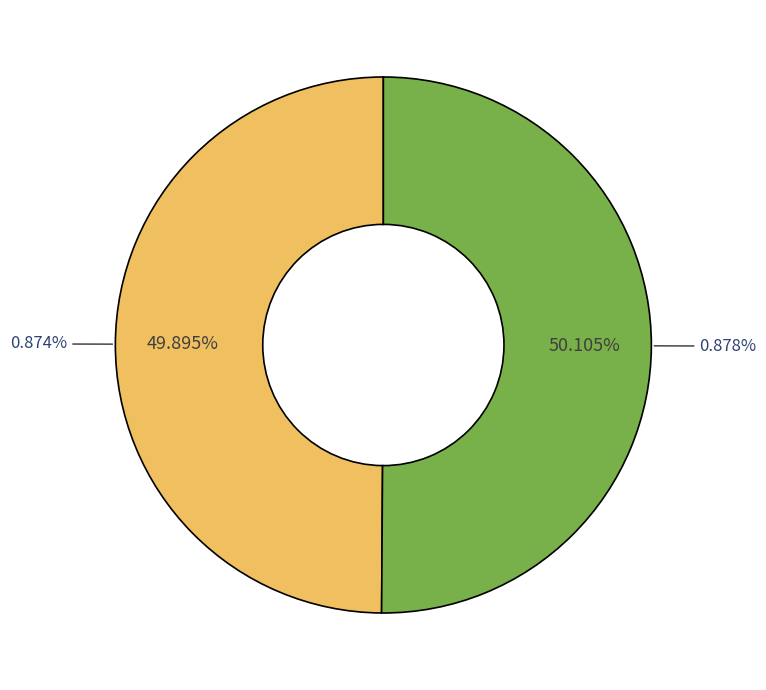

How many slices are in this pie chart?

2